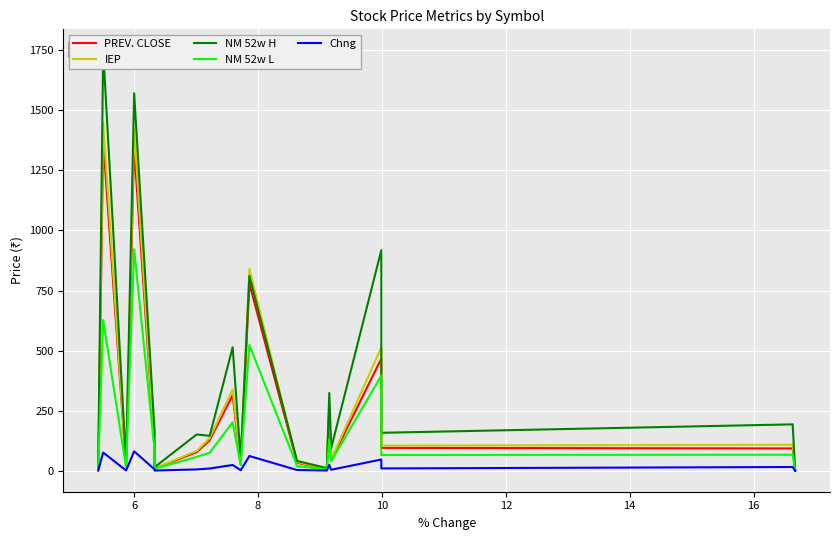

True or false: PREV. CLOSE and NM 52w L intersect in this chart.

False